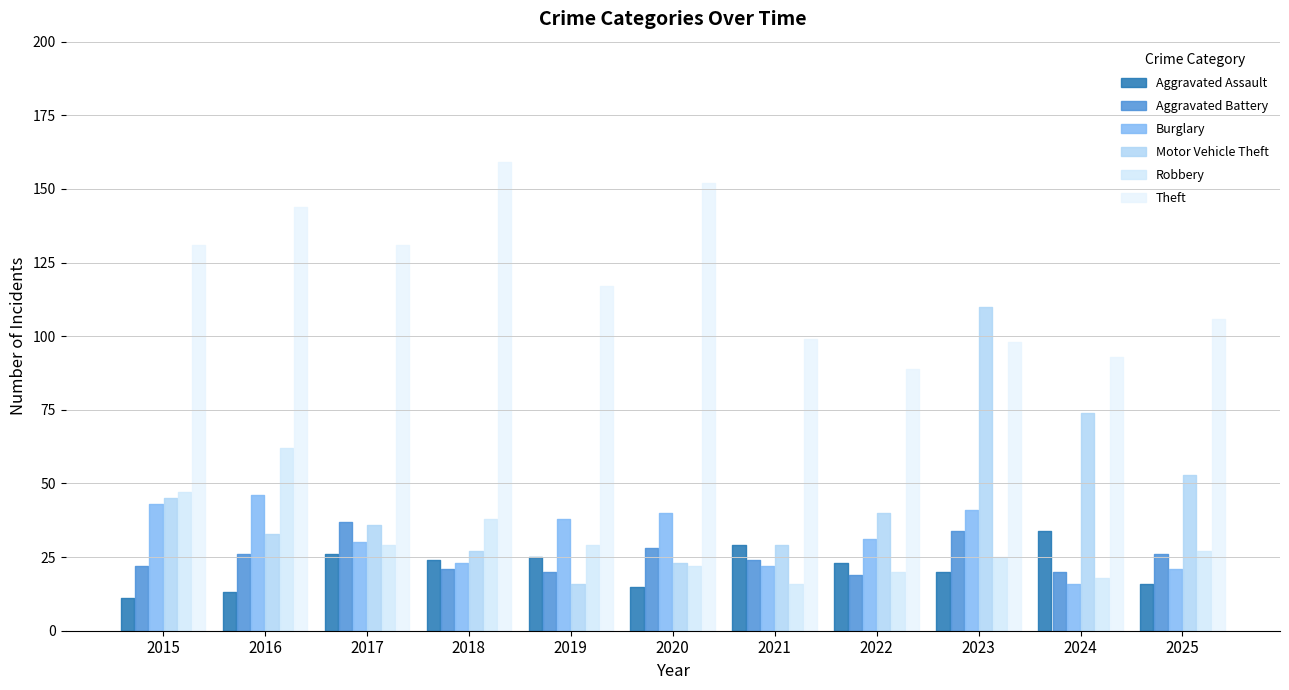

Reading left to right, transcribe all the data shown in this chart.

Aggravated Assault: 11	13	26	24	25	15	29	23	20	34	16
Aggravated Battery: 22	26	37	21	20	28	24	19	34	20	26
Burglary: 43	46	30	23	38	40	22	31	41	16	21
Motor Vehicle Theft: 45	33	36	27	16	23	29	40	110	74	53
Robbery: 47	62	29	38	29	22	16	20	25	18	27
Theft: 131	144	131	159	117	152	99	89	98	93	106